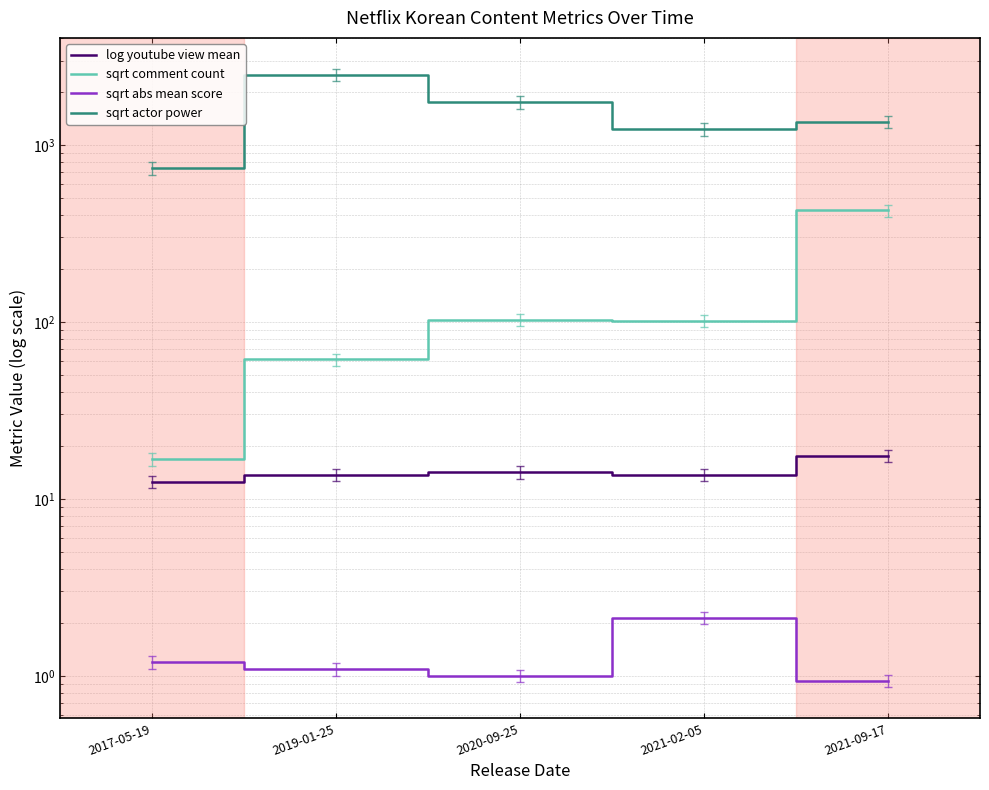

Where is the first local minimum for log youtube view mean?

2021-02-05